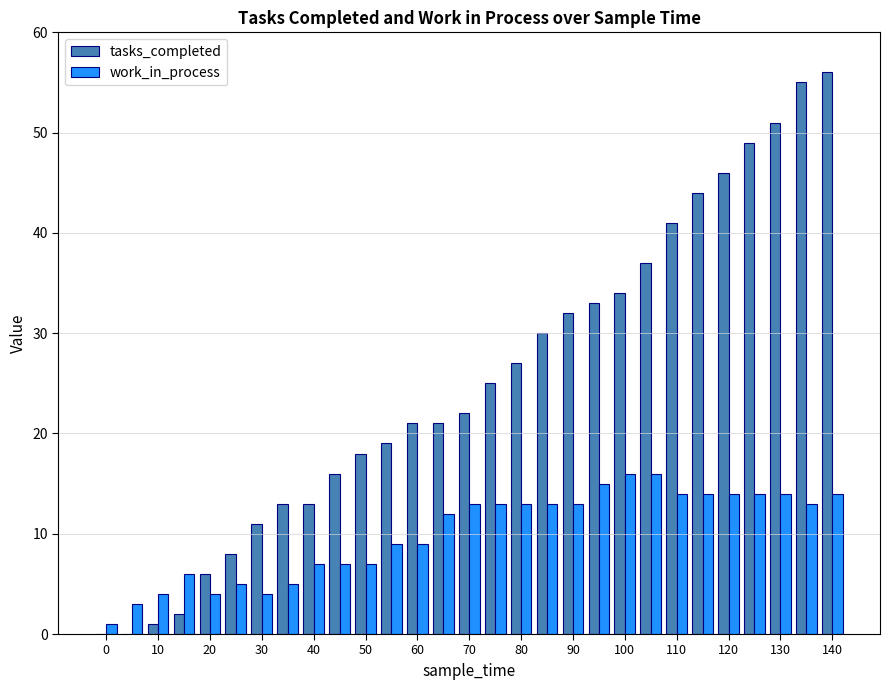

What is the maximum value shown in the chart?

56